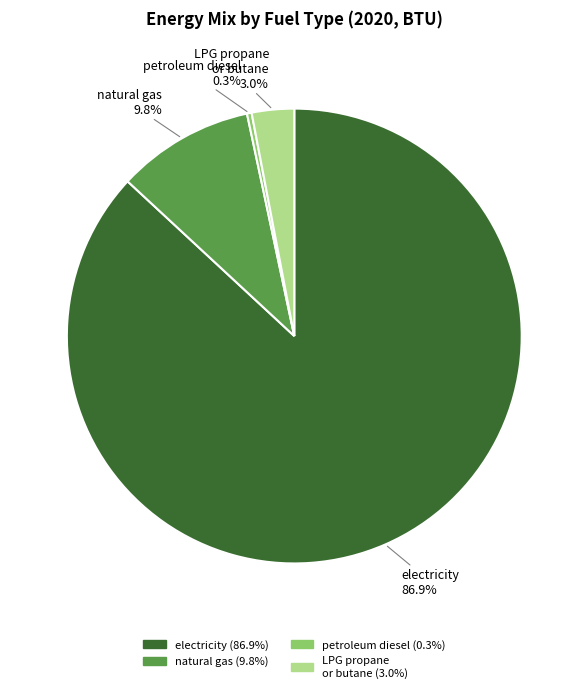

Is there any slice that represents more than half of the pie?

Yes